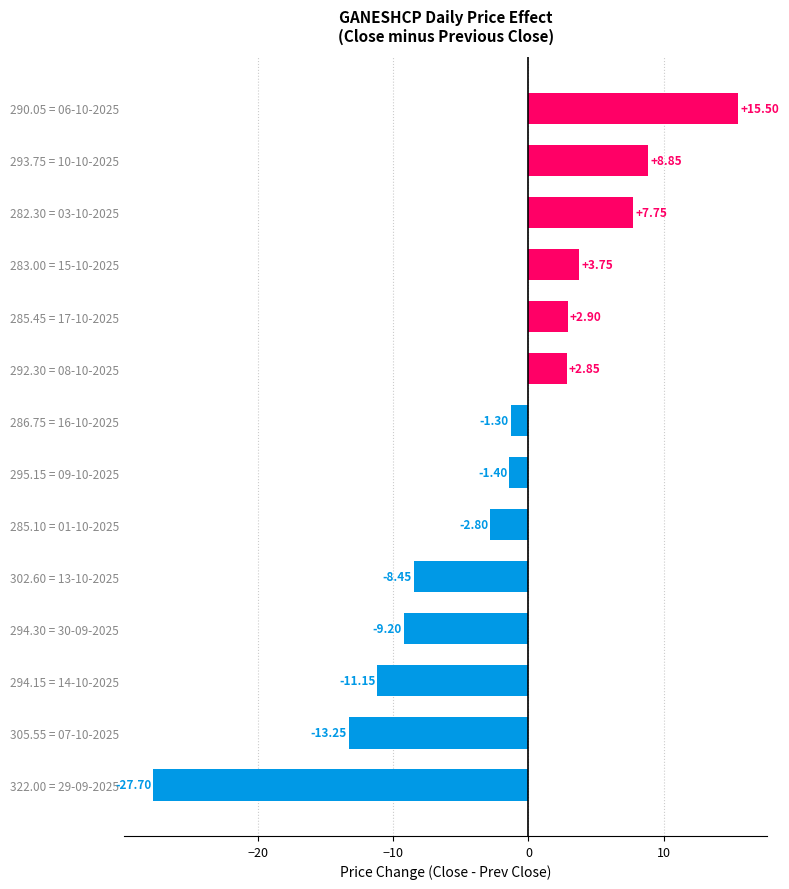

What is the sum of all values?

-33.6